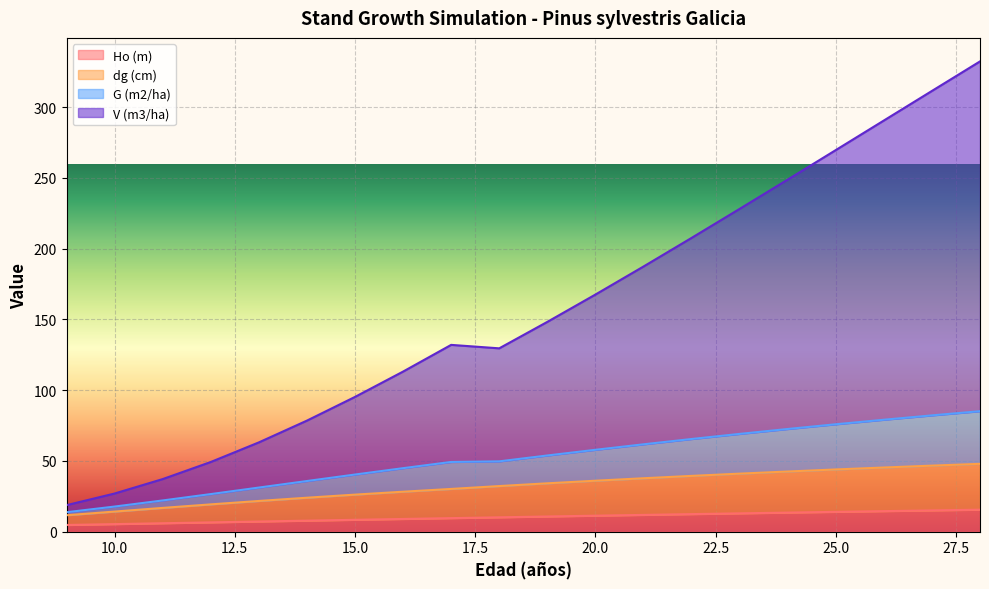

What is the spread (max minus min) of values at 12?

42.7